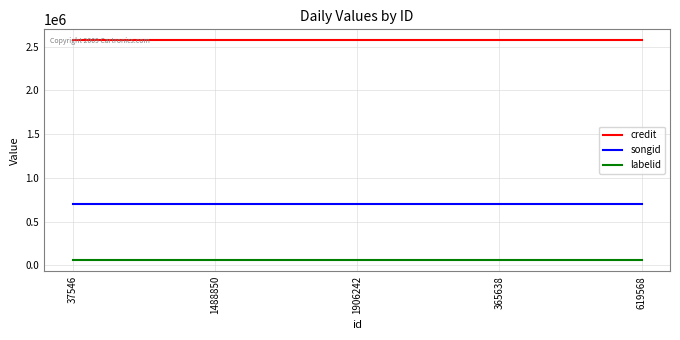

Is it true that credit equals 3598793 at 619568?

False